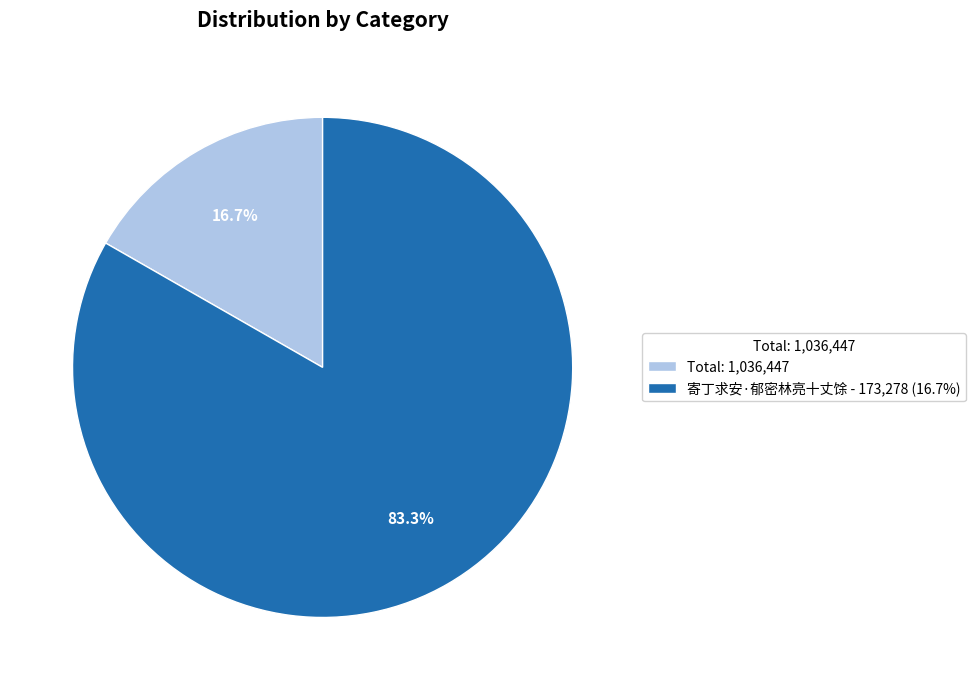

Rank the categories by value from highest to lowest.

寄丁求安·郁密林亮十丈馀 - 173,278 (16.7%), Total: 1,036,447